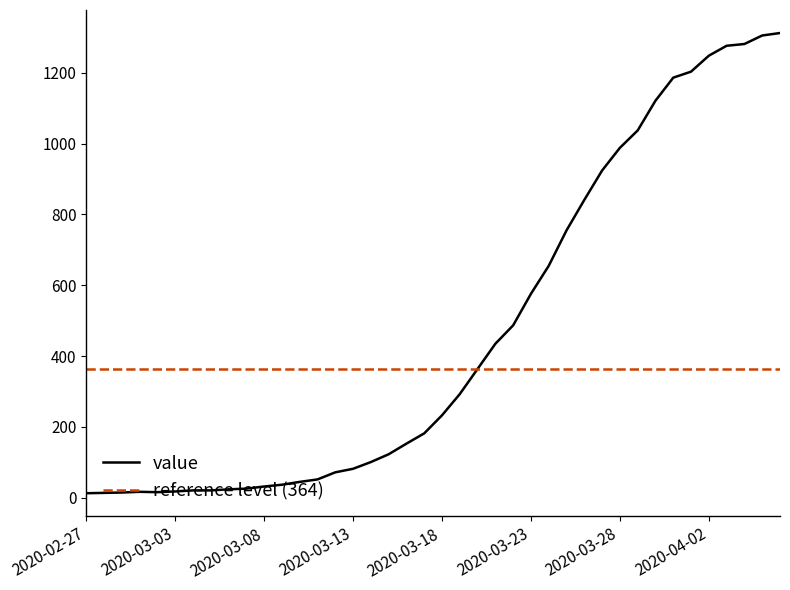

What is the minimum value shown in the chart?

13